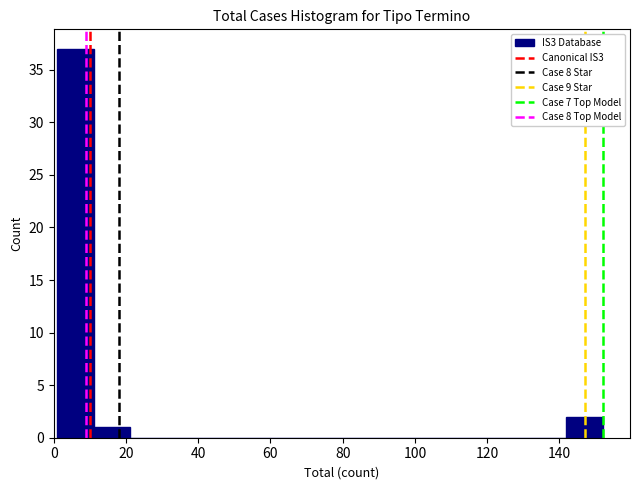

How tall is the bar that spans 12 to 22 on the x-axis? Neither the bar edges nor the heights are printed on the chart, so give them approximately, as read against the axes.

1